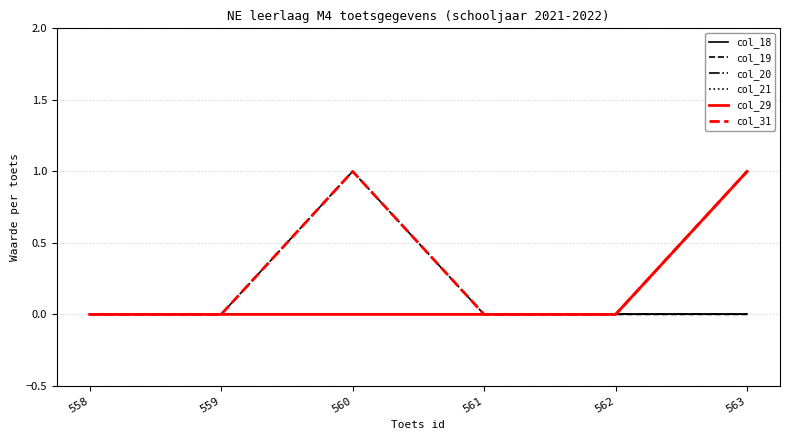

What is the maximum value for col_31?

1